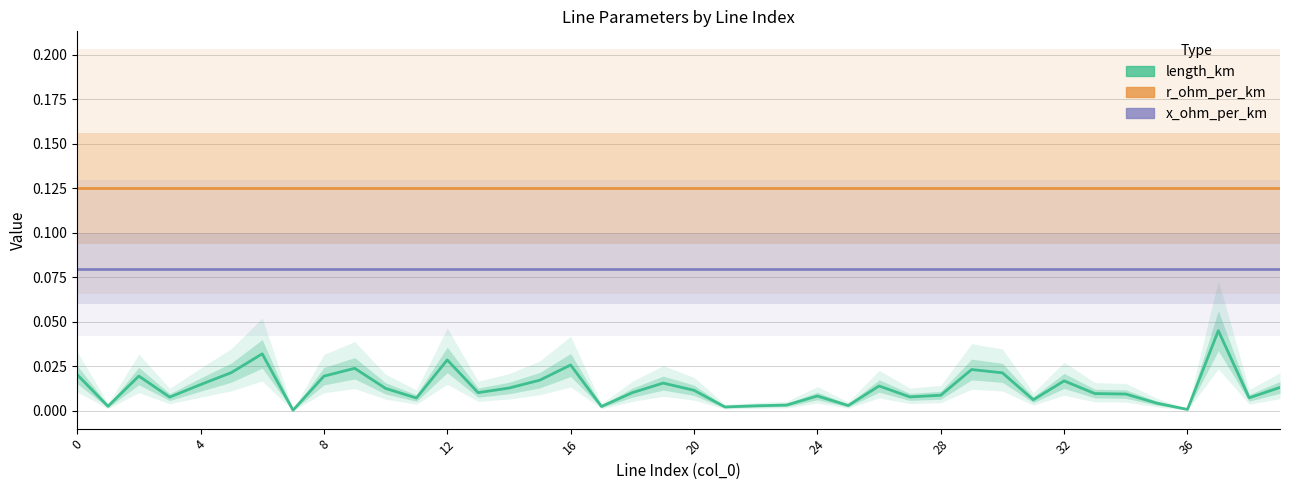

What is the label of the 35th point from the left?

34